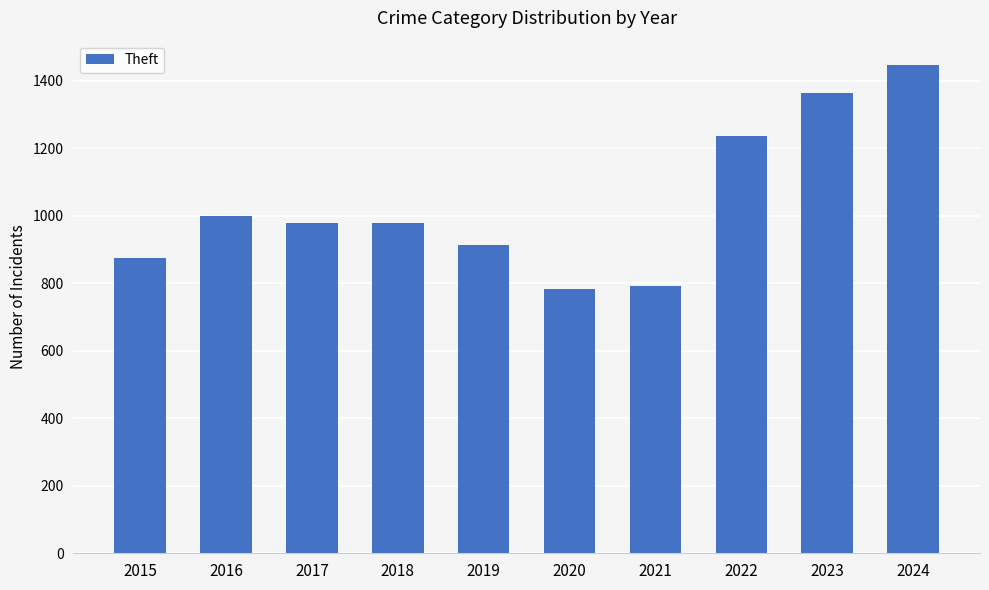

What is the minimum value shown in the chart?

782